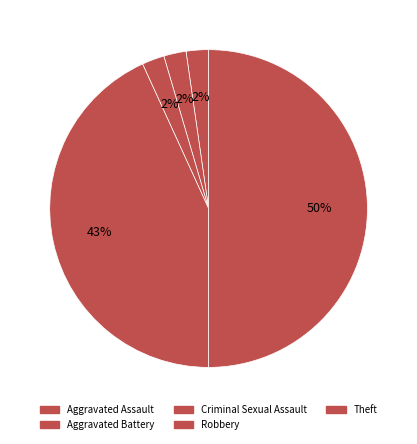

How many slices are in this pie chart?

5